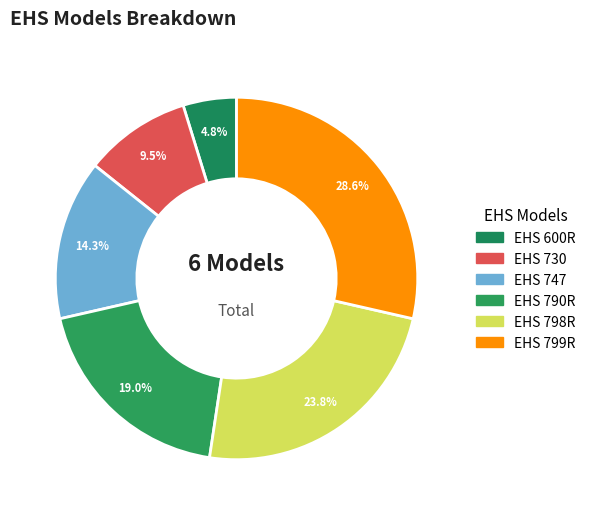

To the nearest percent, what portion does EHS 798R represent?

24%